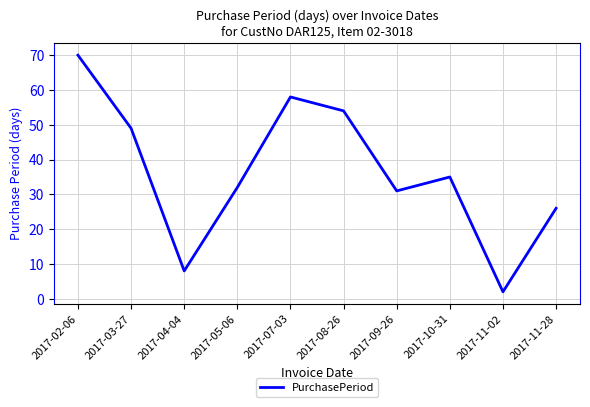

What is the difference between the maximum and minimum values?

68